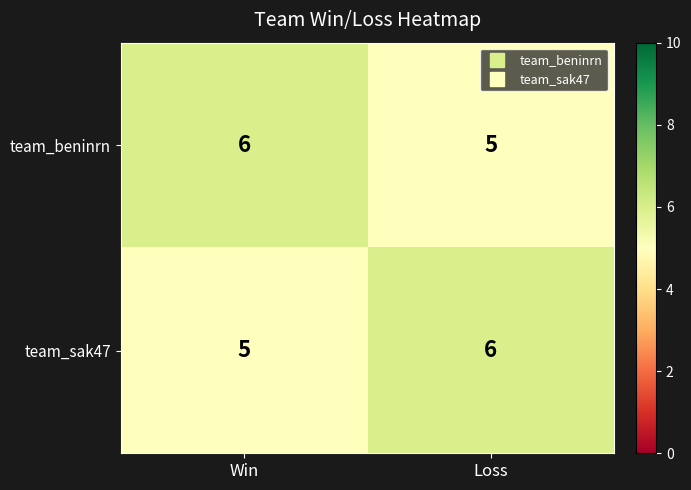

What is the greatest value displayed?

6